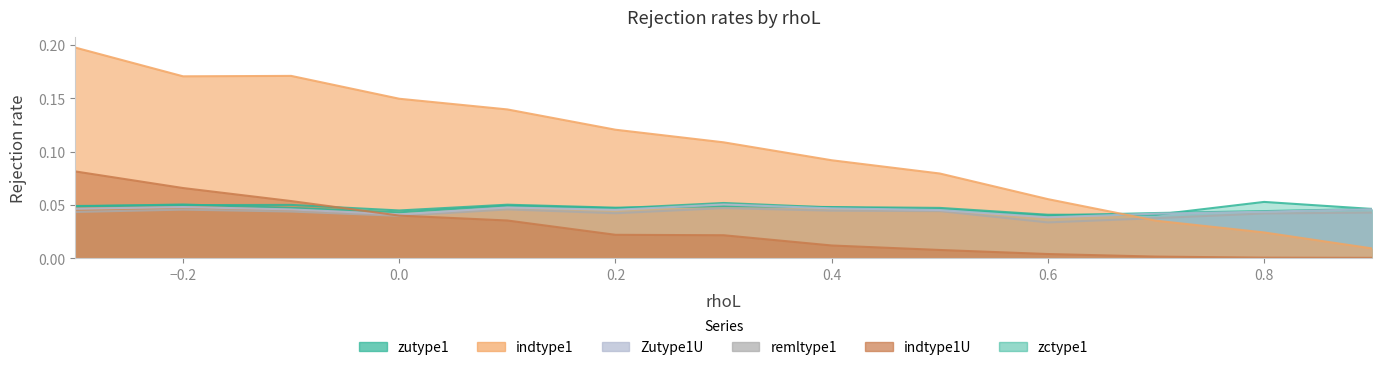

True or false: zutype1 has more than 2 interior local peaks.

True